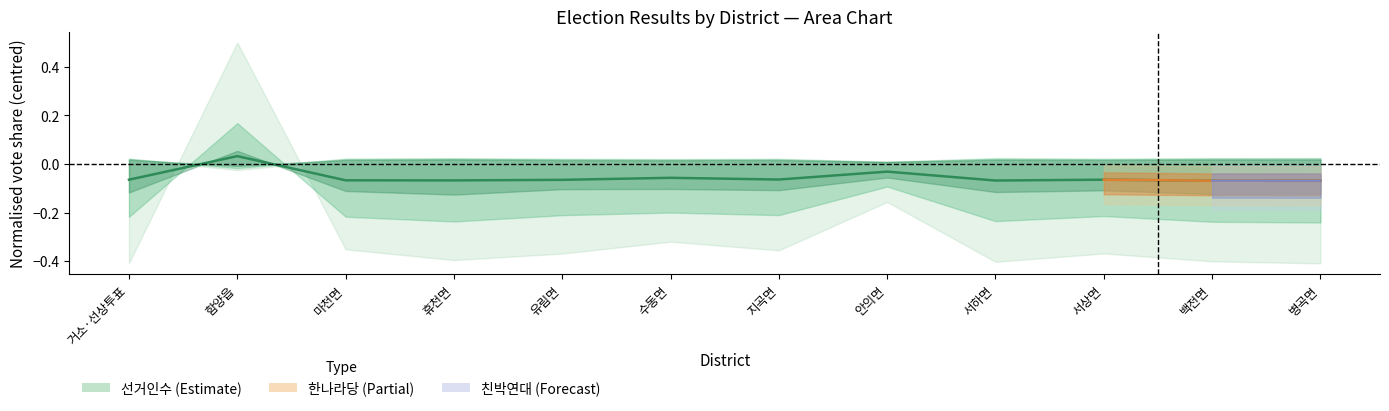

True or false: there are more than 1 points higher than both neighbors.

True